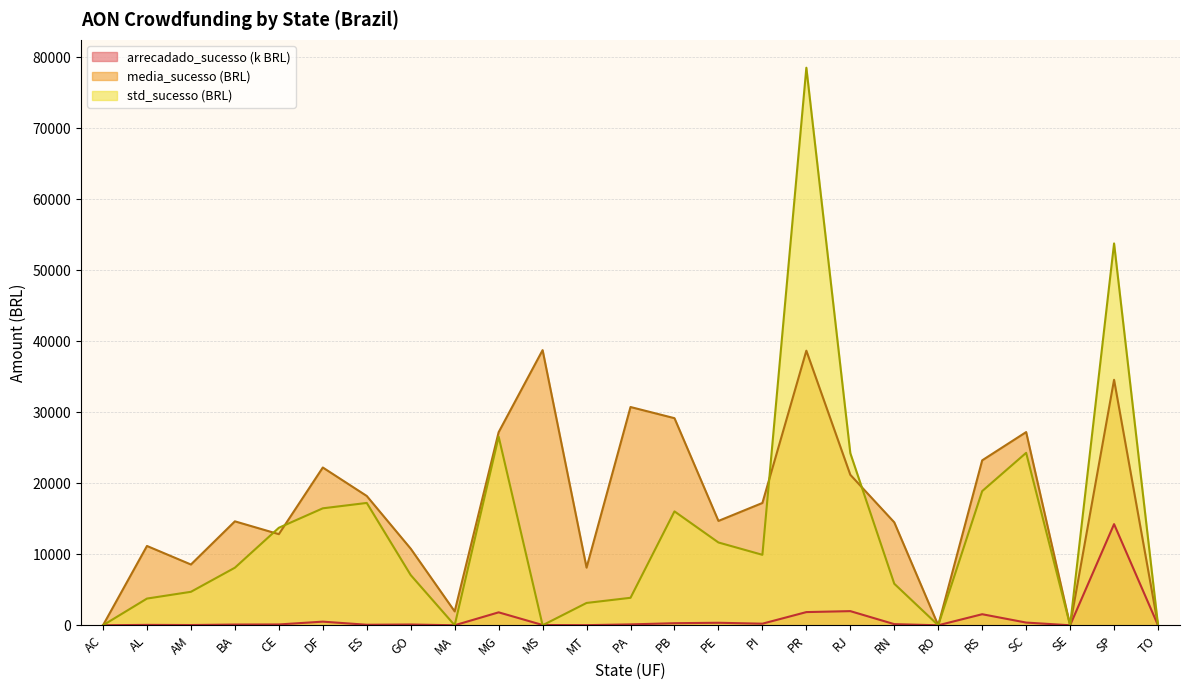

Does the chart have visible grid lines?

Yes